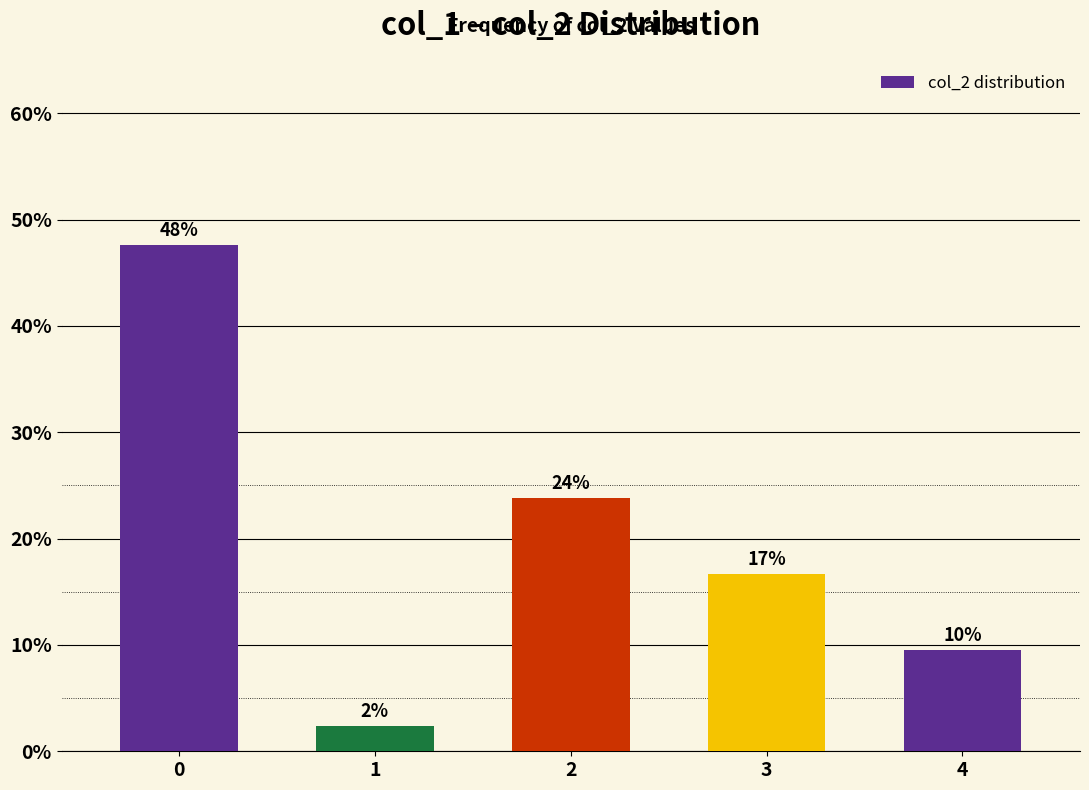

What is the change in value from 0 to 4?

-38.1